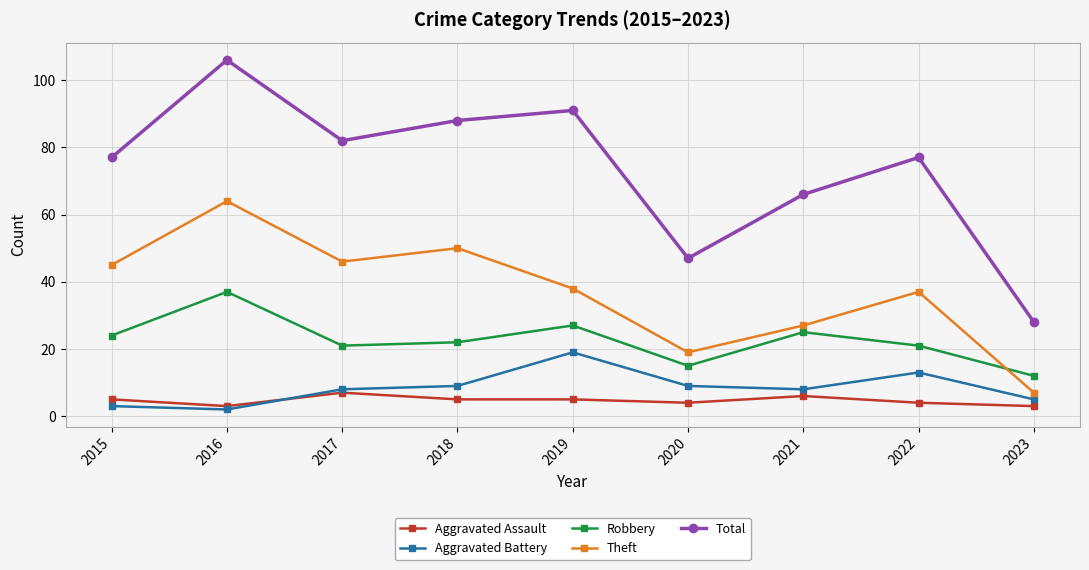

What is the difference between the highest and lowest values at 2022?

73